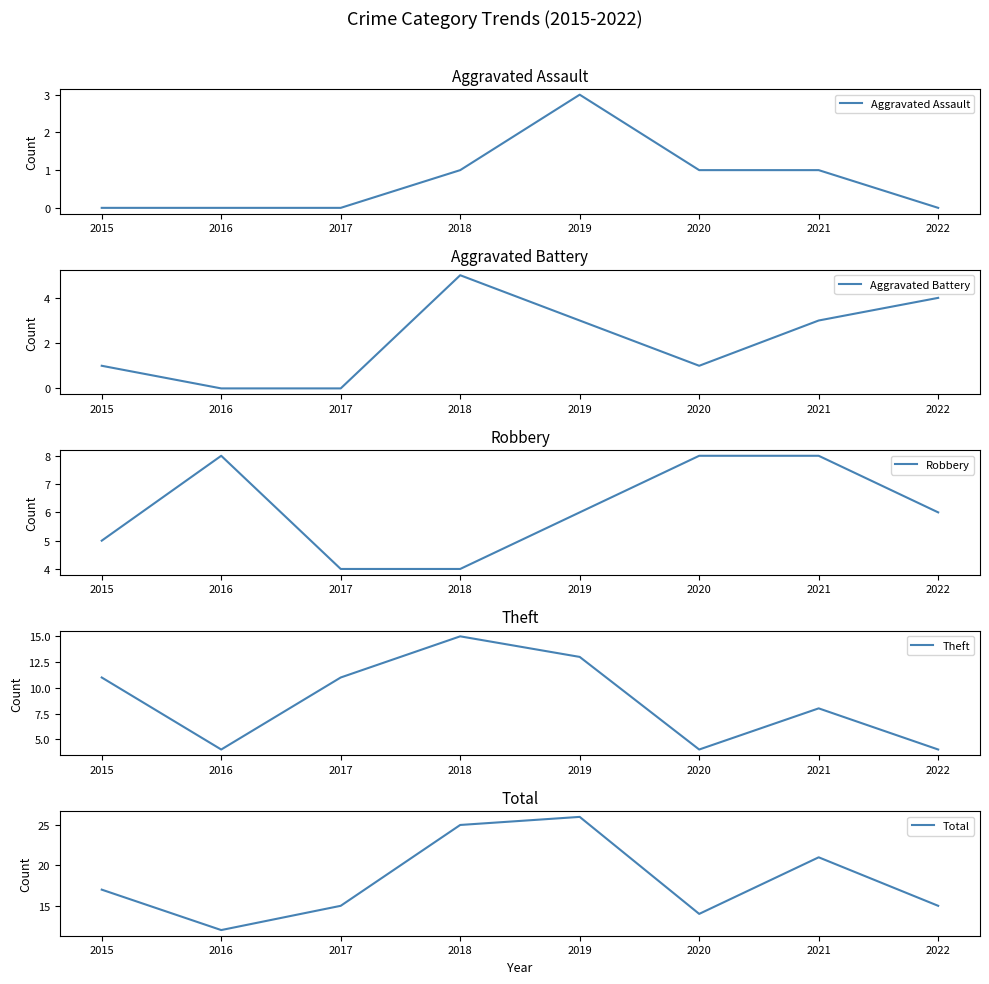

What is the value of the Robbery point at the 5th from the left?

6